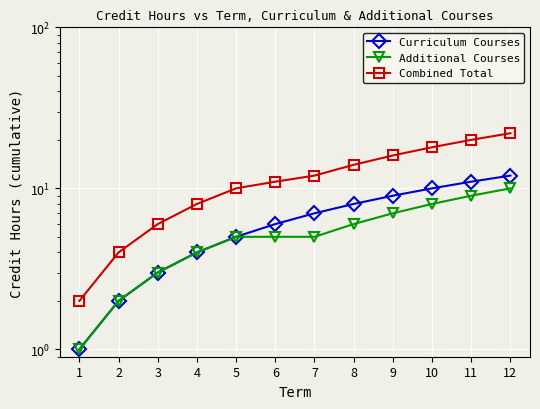

At which category is the sum across all series the highest?

12